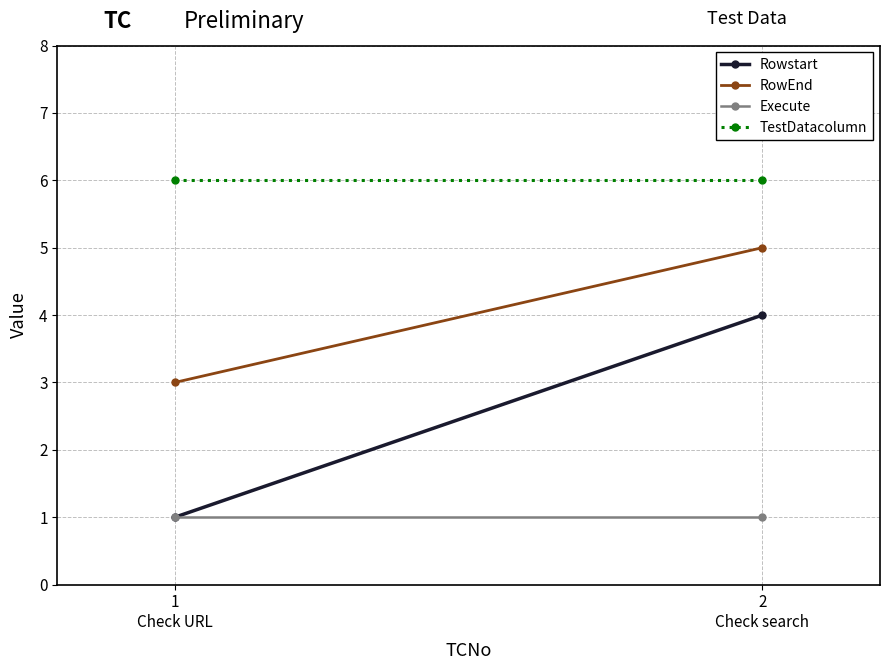

What is the value of the Rowstart point at the 1st from the left?

1